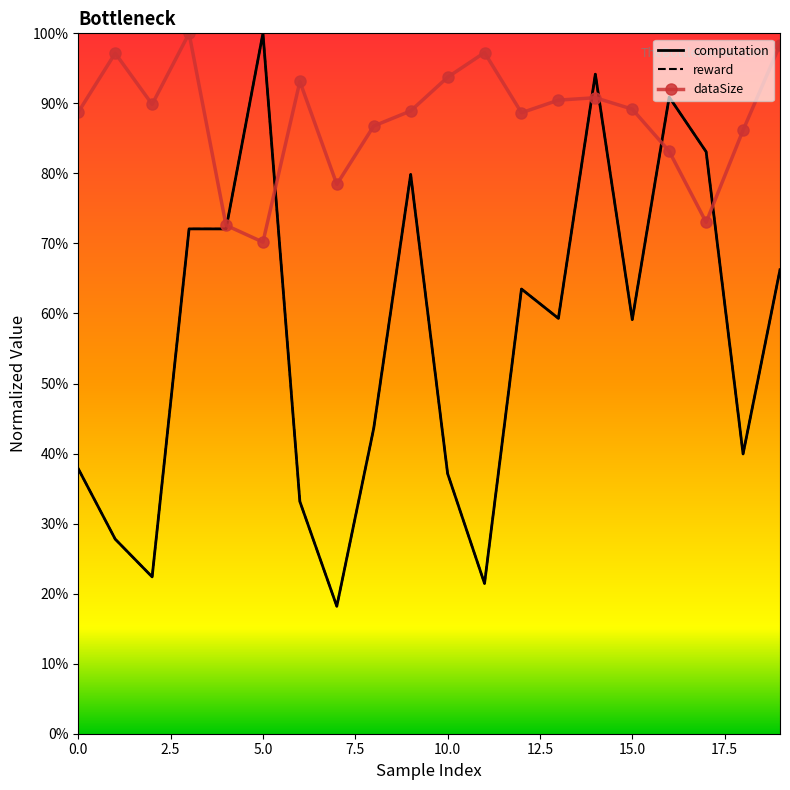

What is the minimum value for computation?

18.2